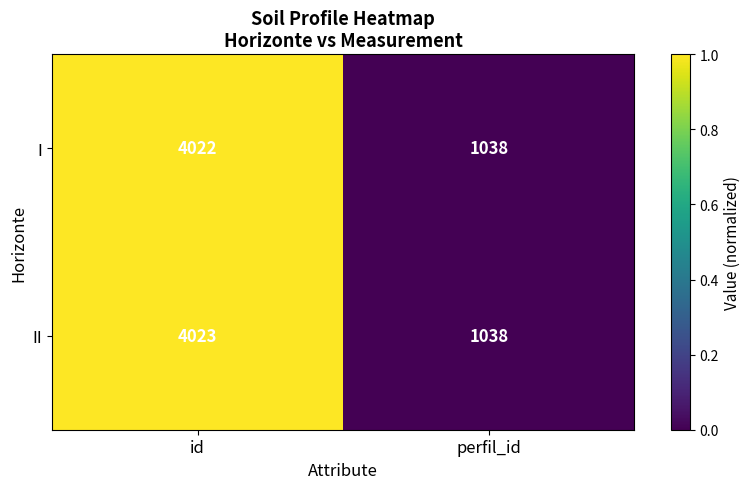

Reading left to right, extract all data points from this chart.

I: id=4022	perfil_id=1038
II: id=4023	perfil_id=1038